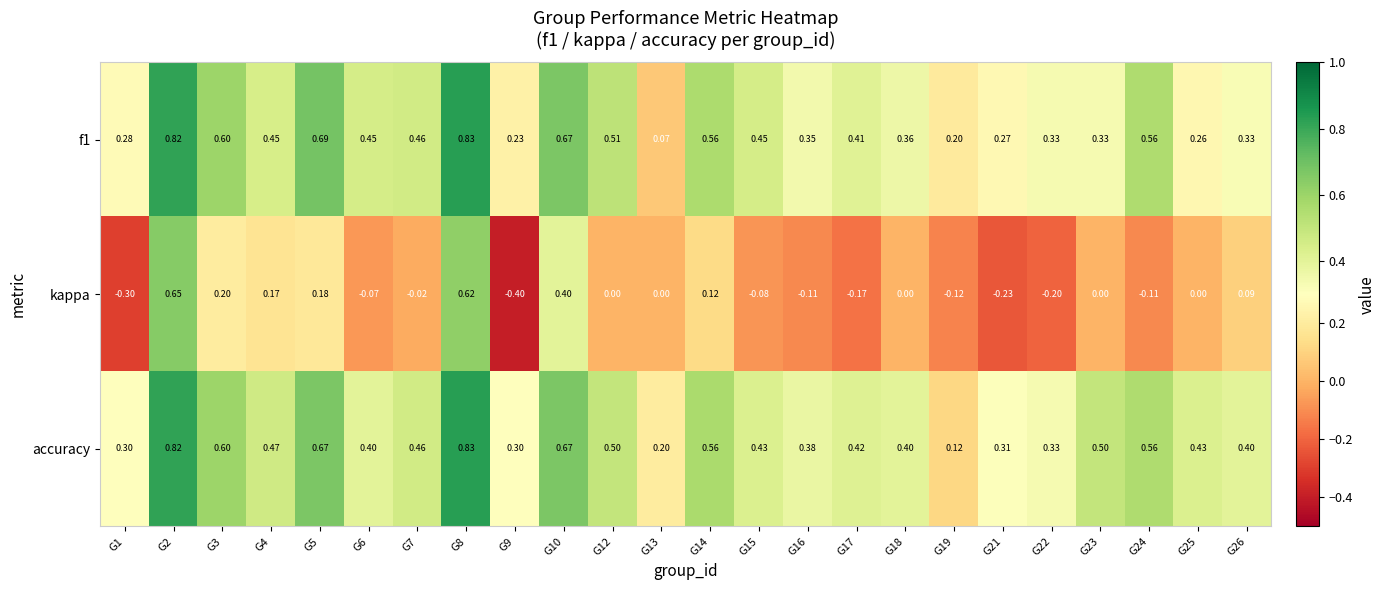

What is the total value across all series at G2?

2.3